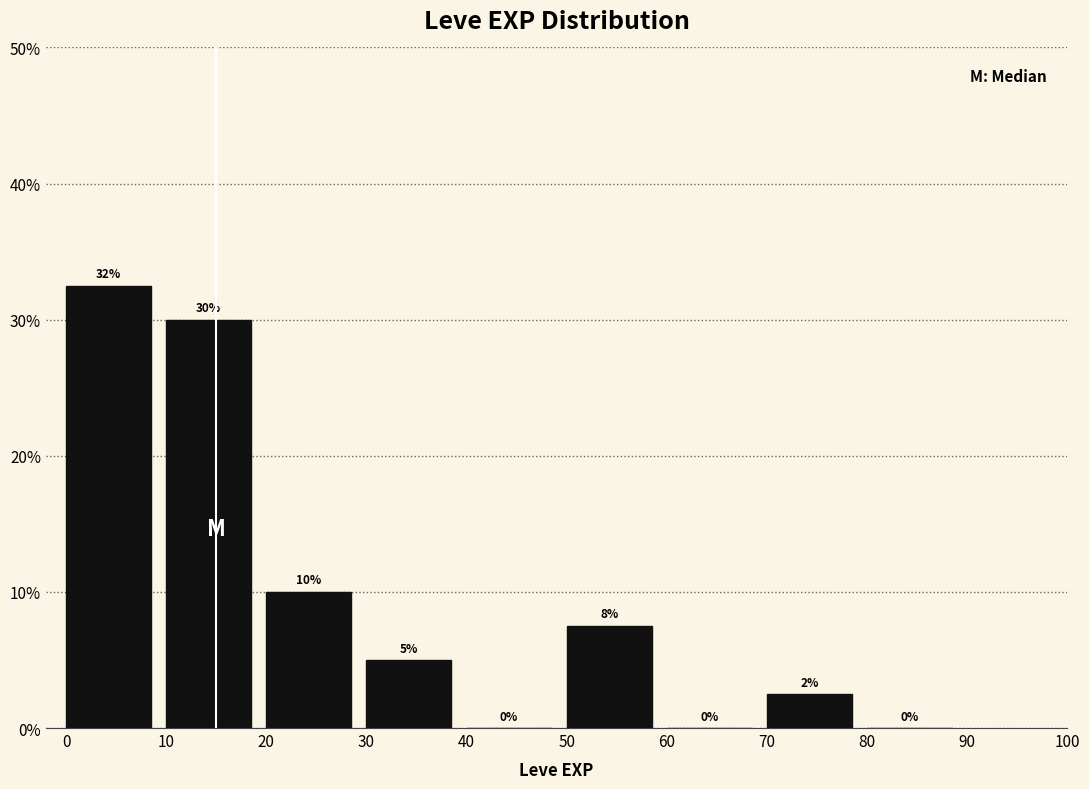

Over which range of the x-axis is the bar tallest?

0 to 10